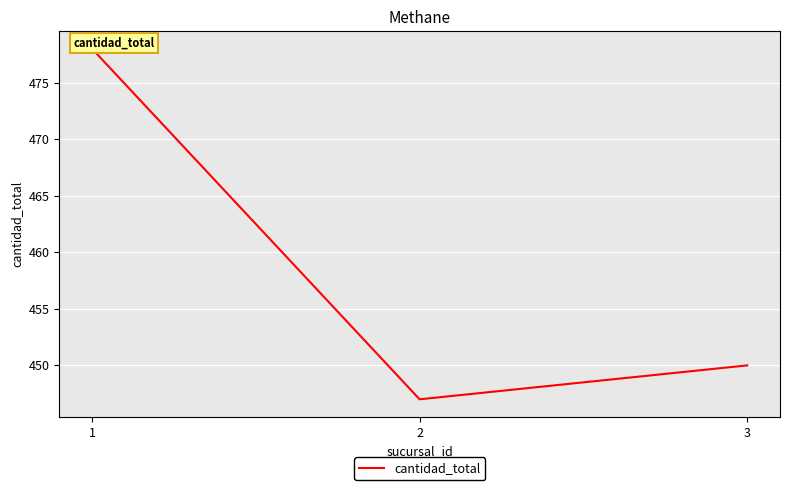

The value at 1 is 478. True or false?

True